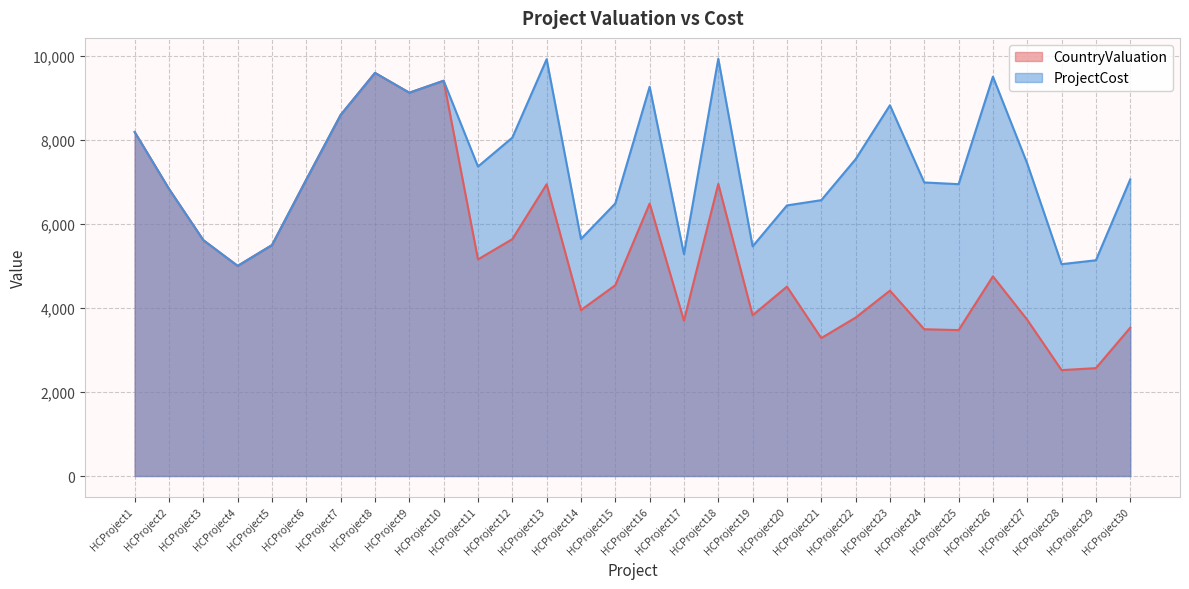

How many series are shown in this chart?

2